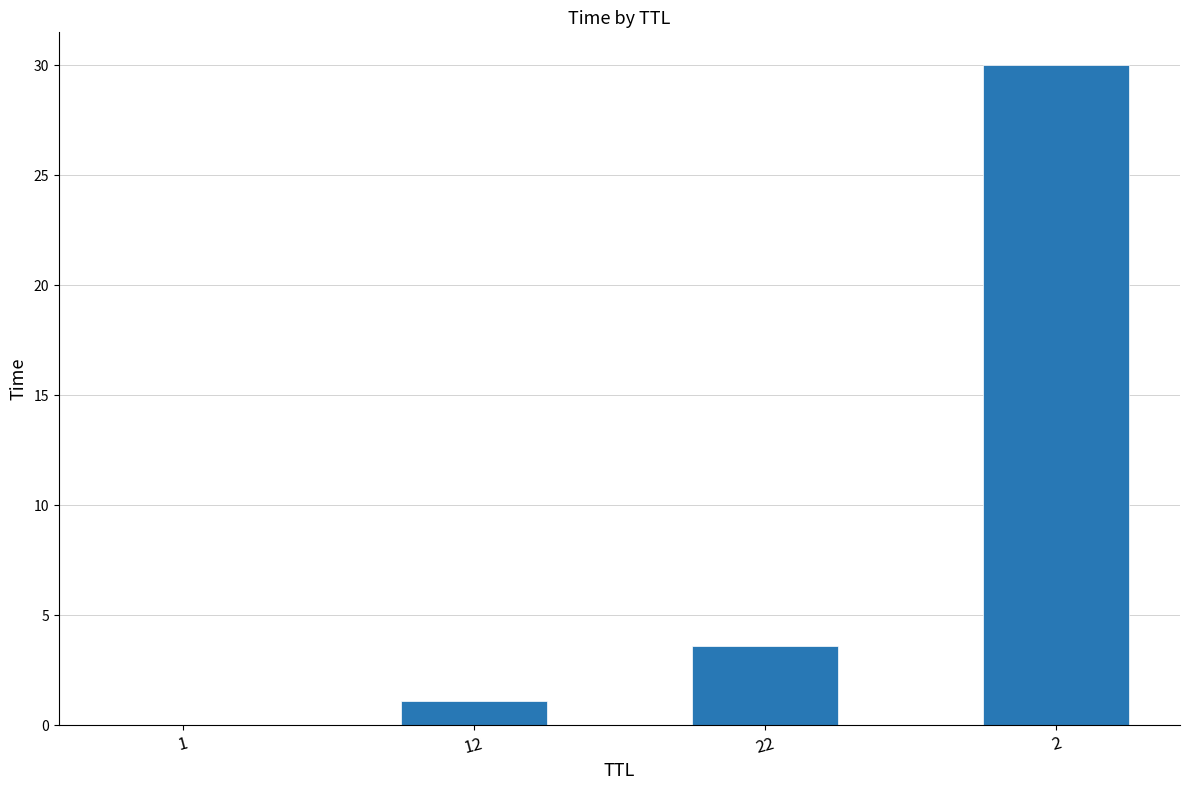

Are the bars grouped side by side (vs. stacked)?

No